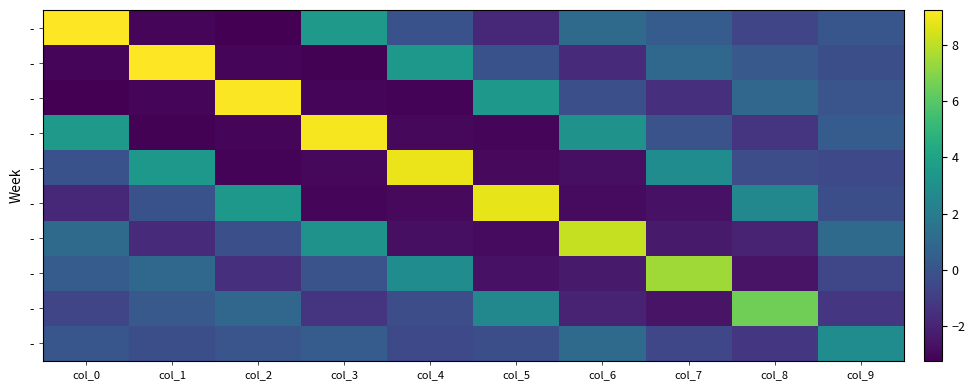

What is the total value across all series at col_1?

2.4